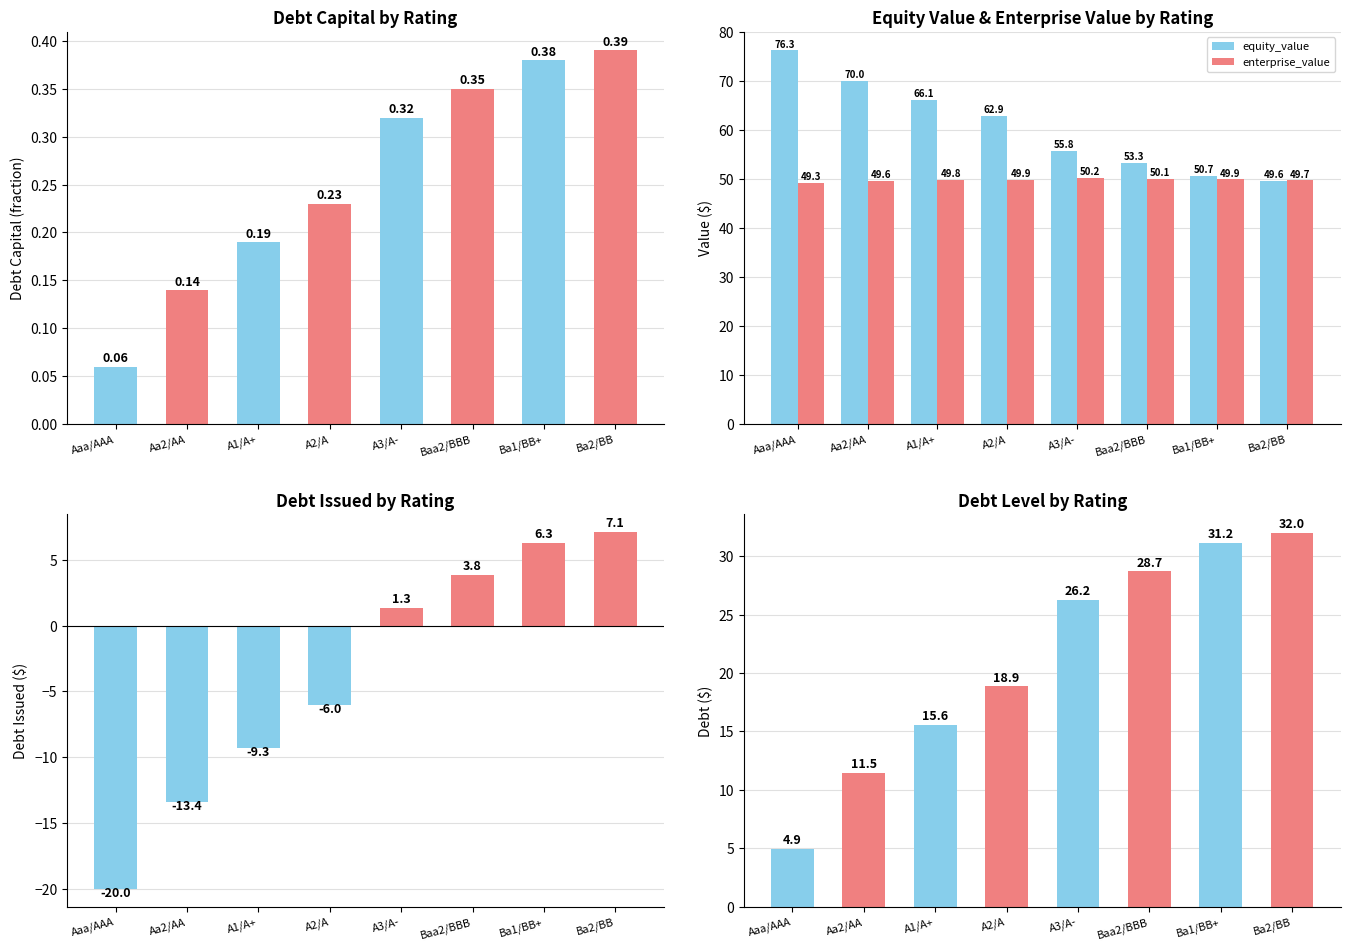

Read the debt_issued value at A1/A+.

-9.3